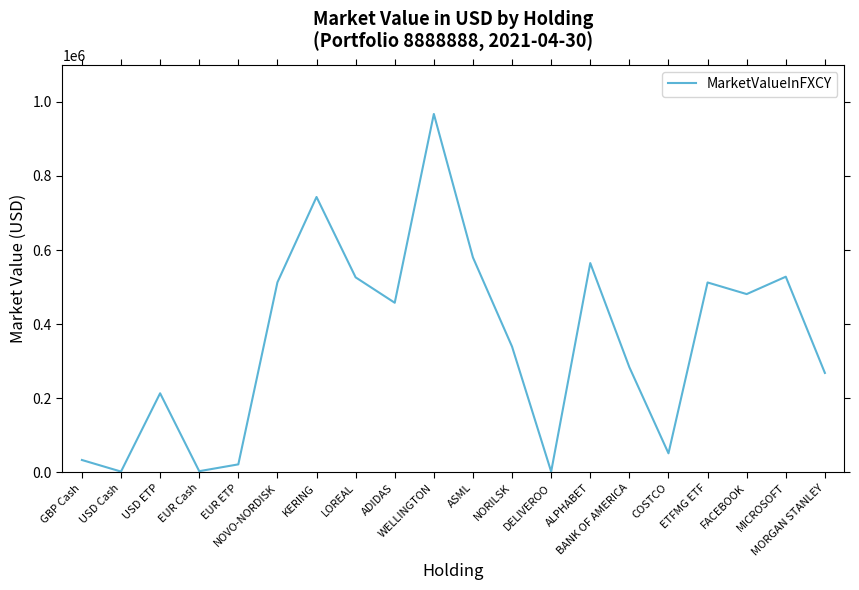

What position from the left is BANK OF AMERICA?

15